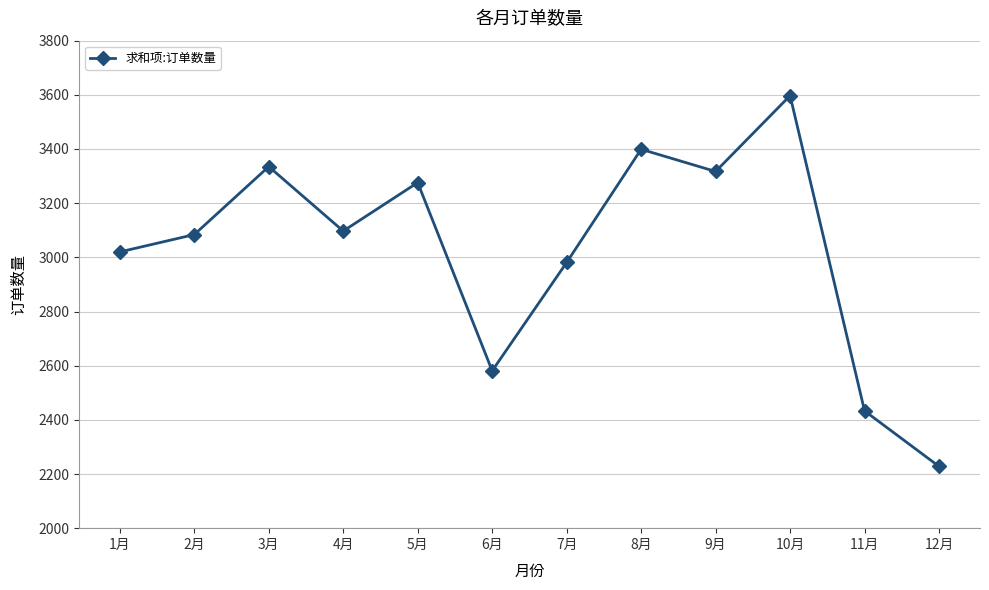

What is the change in value from 7月 to 11月?

-548